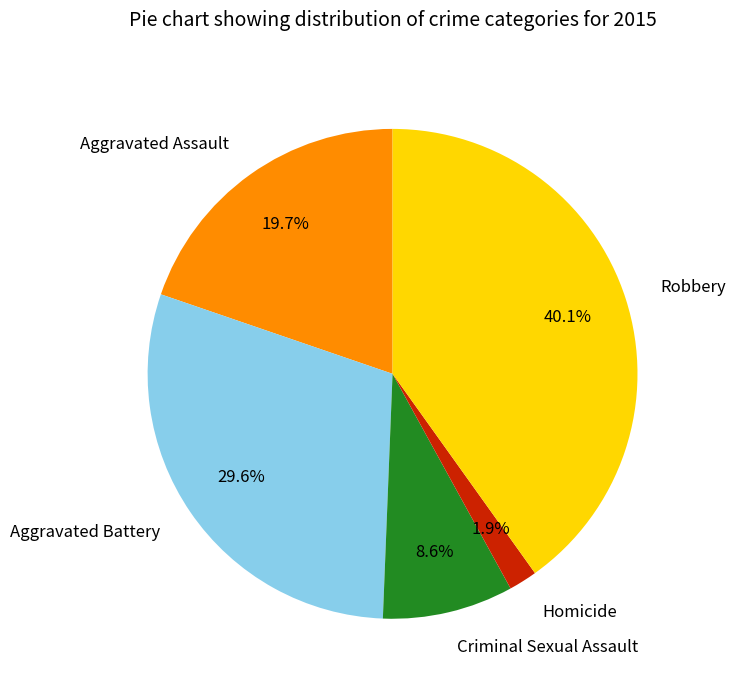

To the nearest percent, what is the difference between the largest and smallest slice percentages?

38%